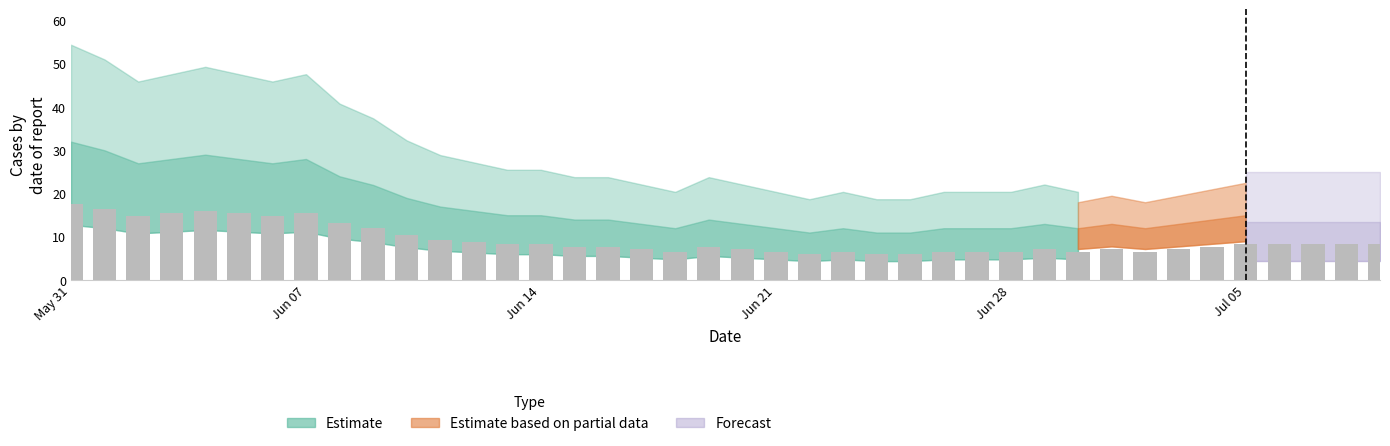

What is the smallest value displayed?

6.1